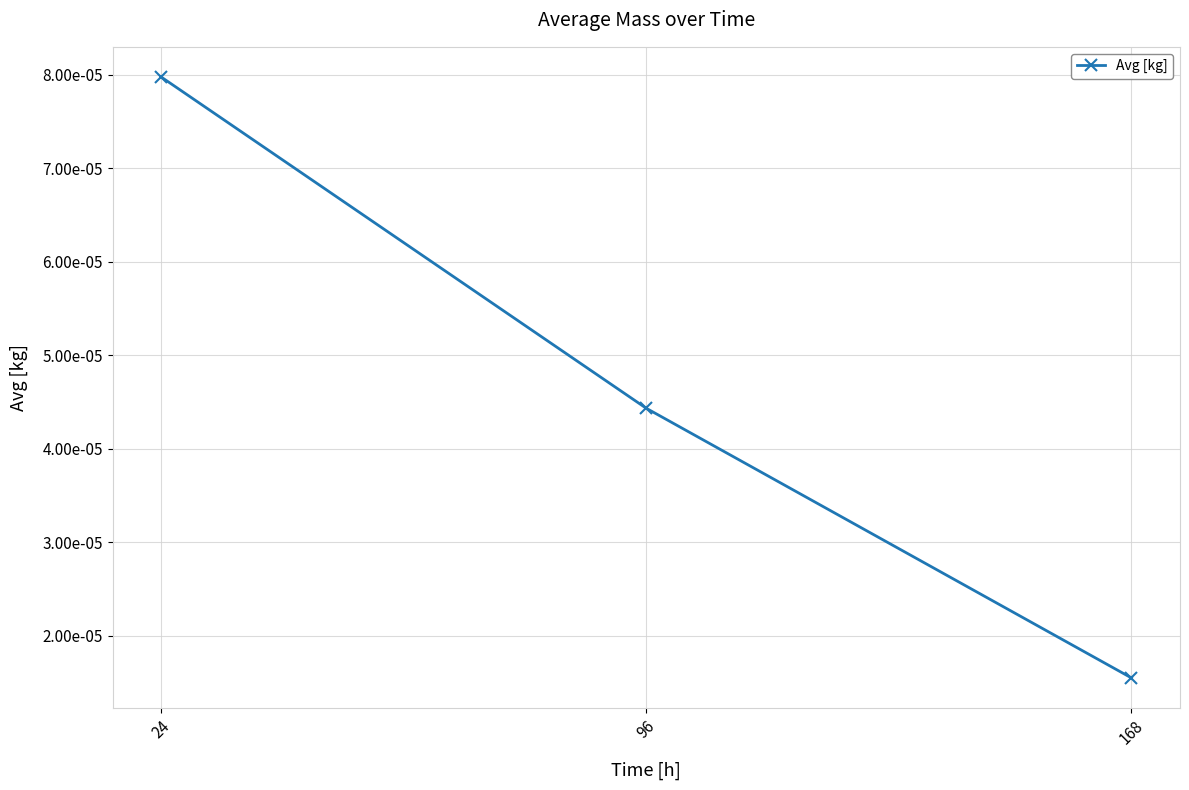

Is this an area chart (filled region under the line)?

No